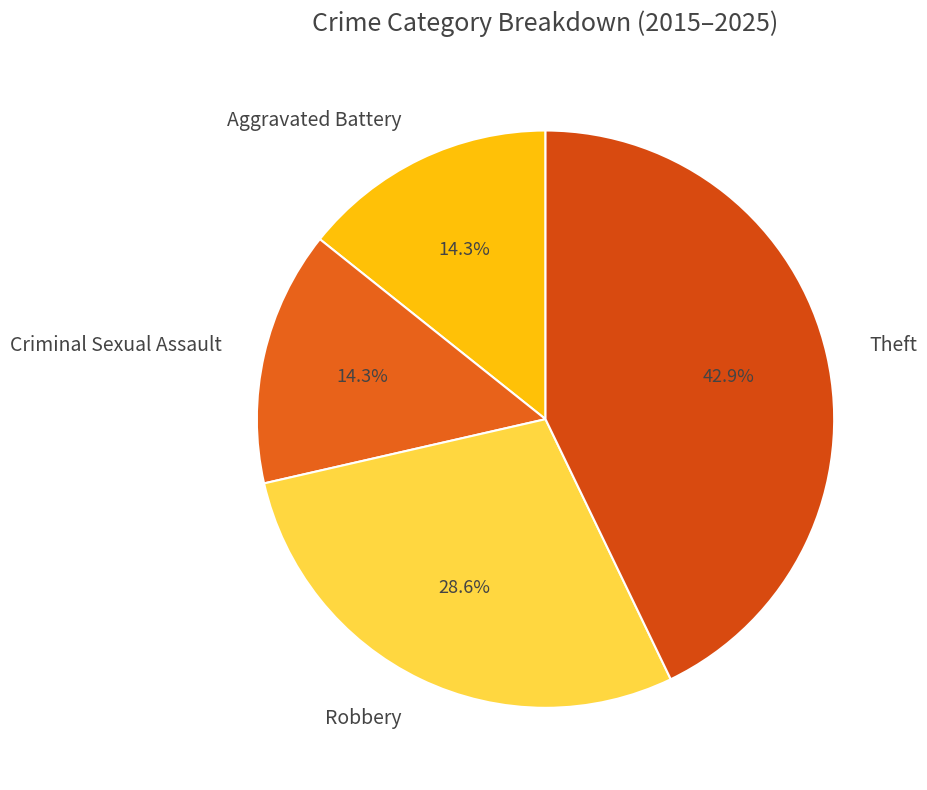

What percentage do Aggravated Battery and Criminal Sexual Assault together represent?

28.6%